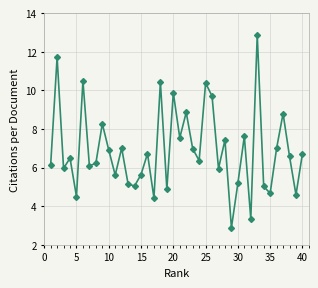

What is the value of the 15th point from the left?

5.6